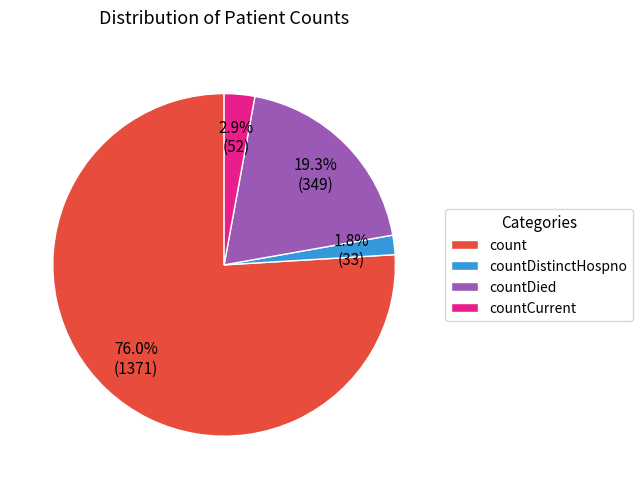

What percentage is the countCurrent slice, to the nearest percent?

3%